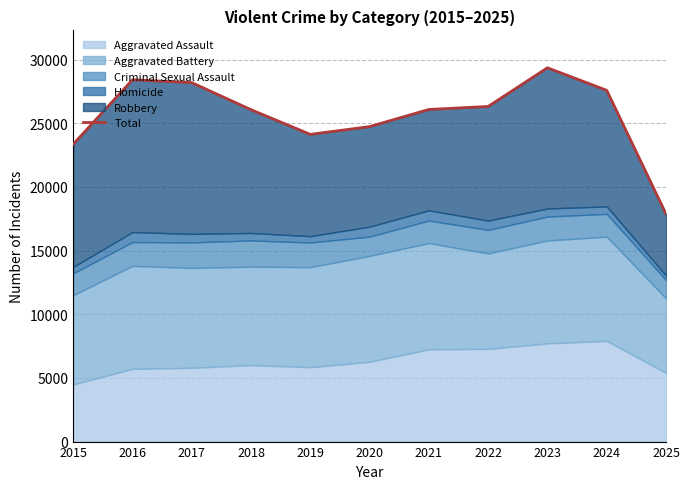

Between 2019 and 2020, which is larger?

2020